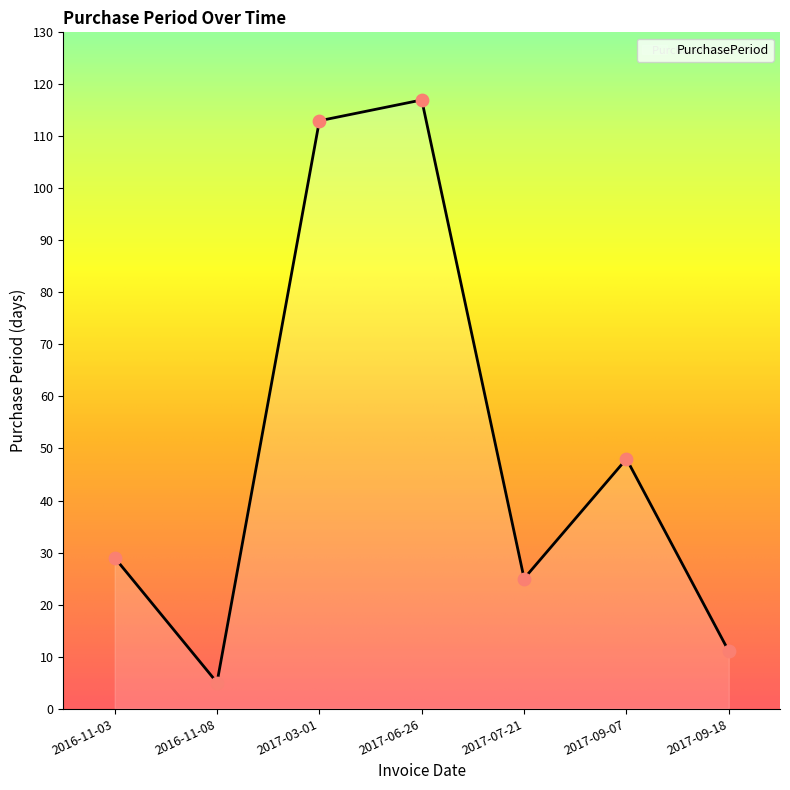

What is the change in value from 2016-11-08 to 2017-06-26?

+112